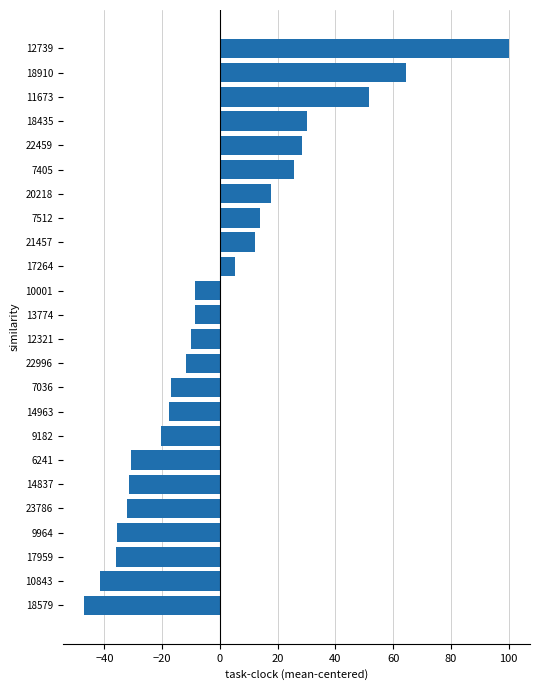

Is it true that the value at 18435 is 45.7?

False